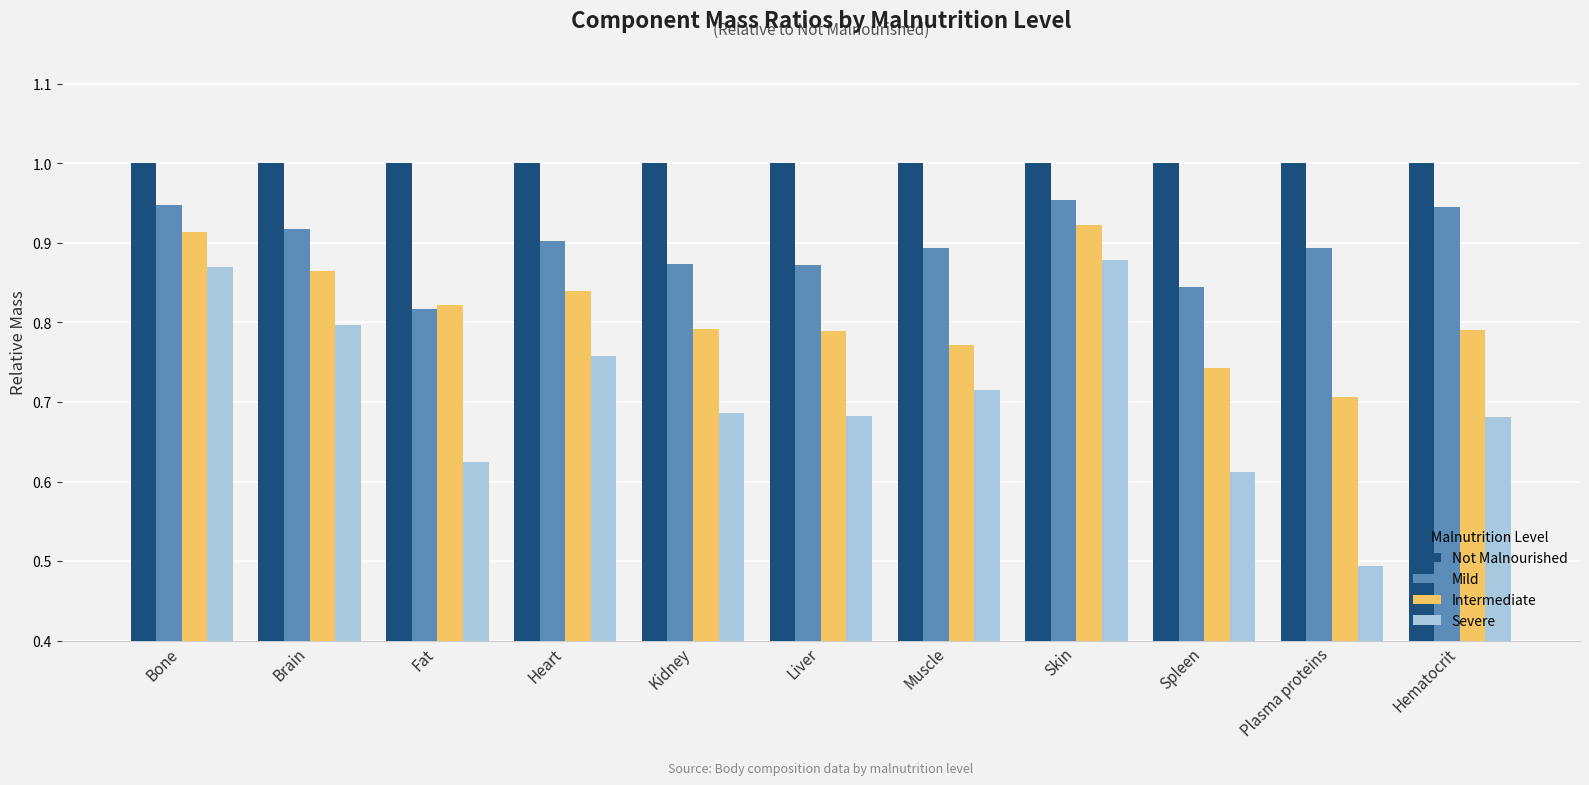

What is the label of the 11th bar from the left?

Hematocrit